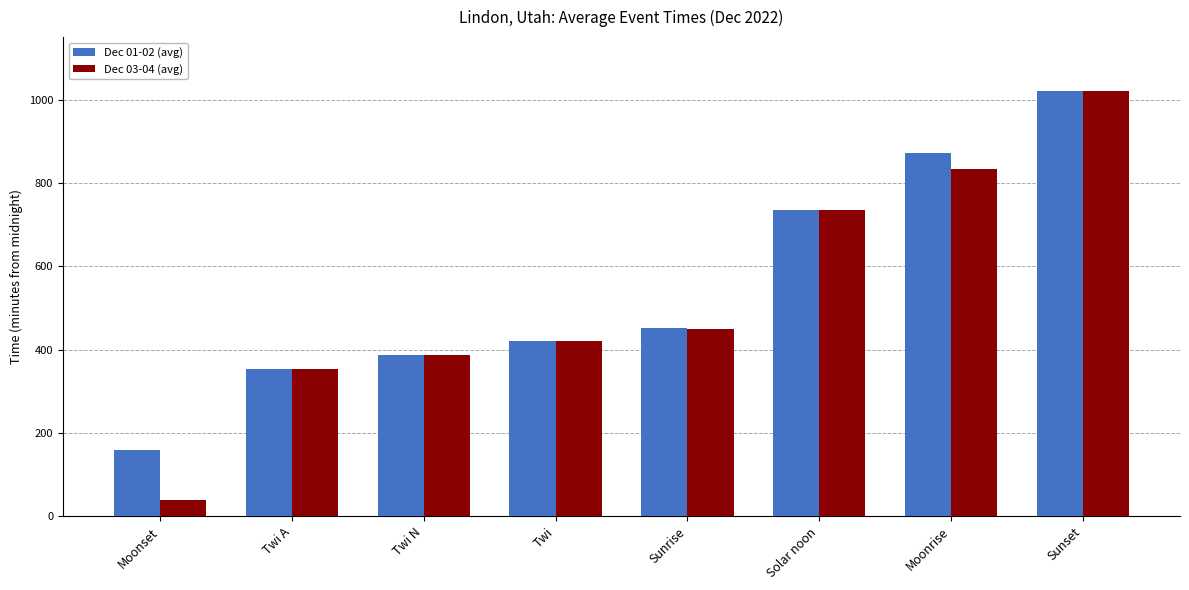

What is the average value of the Dec 03-04 (avg) series?

530